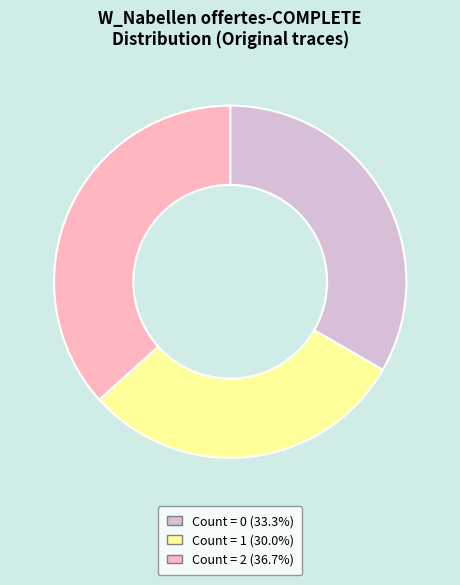

Is there a majority slice in this chart?

No